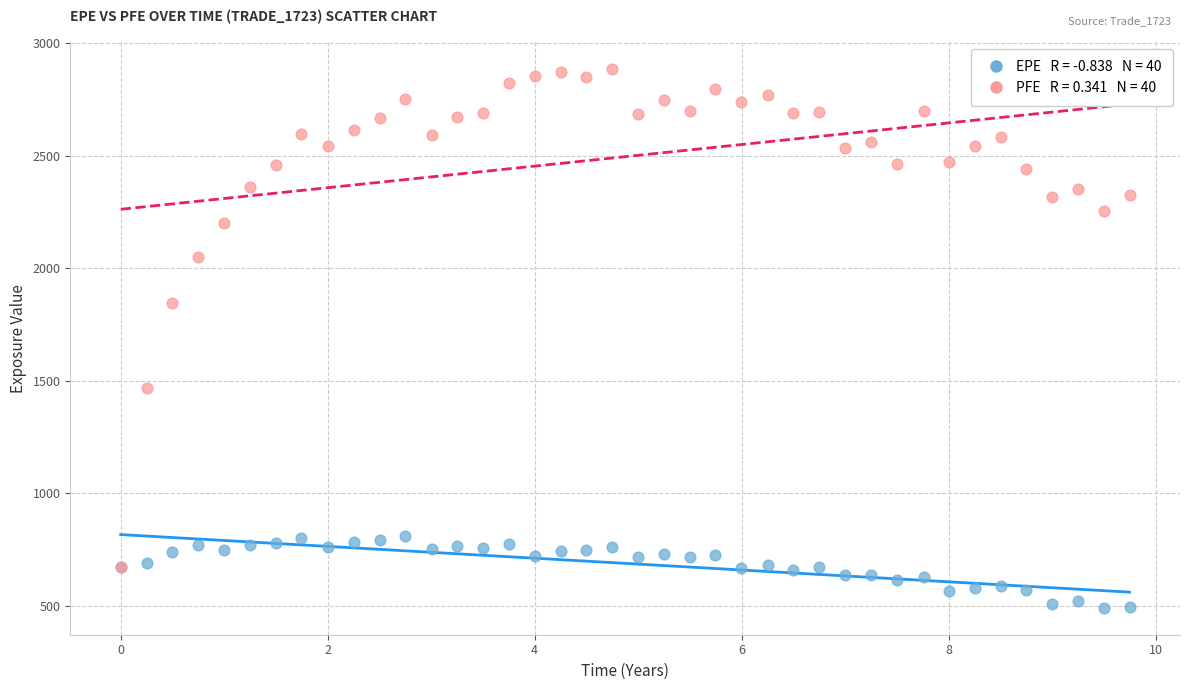

Across all series, what Y value is closest to 1687?

1844.0